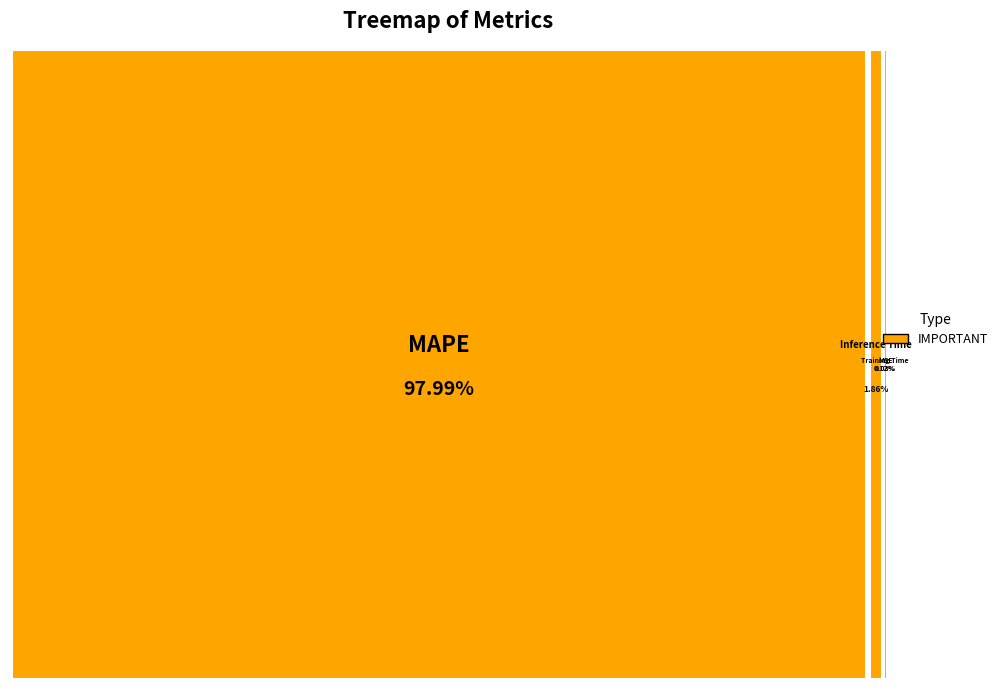

What percentage is the MAPE slice, to the nearest percent?

98%